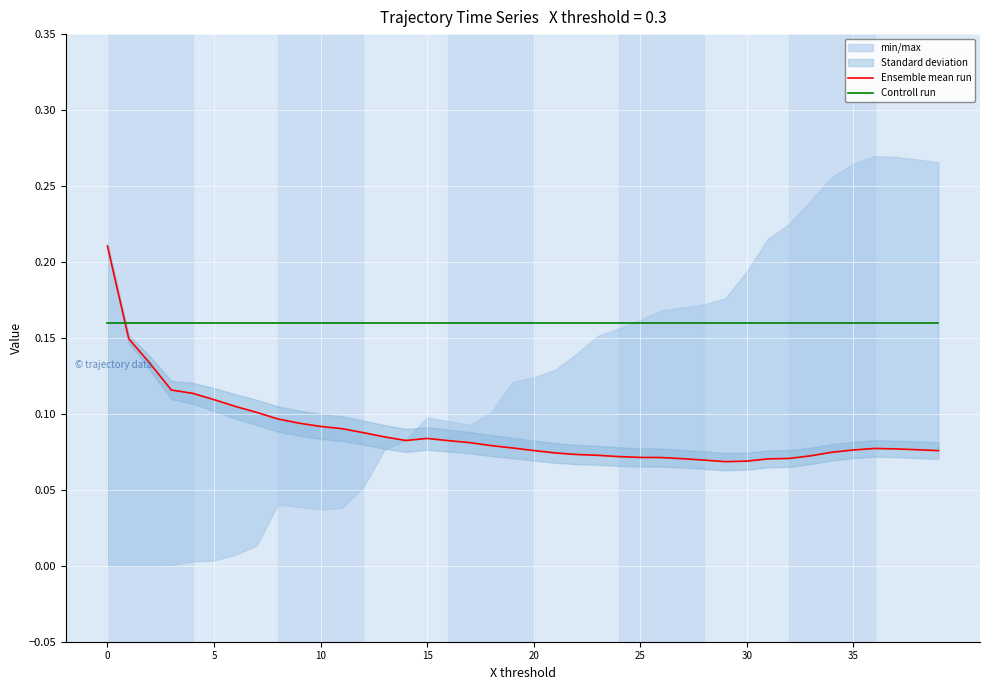

What is the value of the Controll run point at the 39th from the left?

0.2